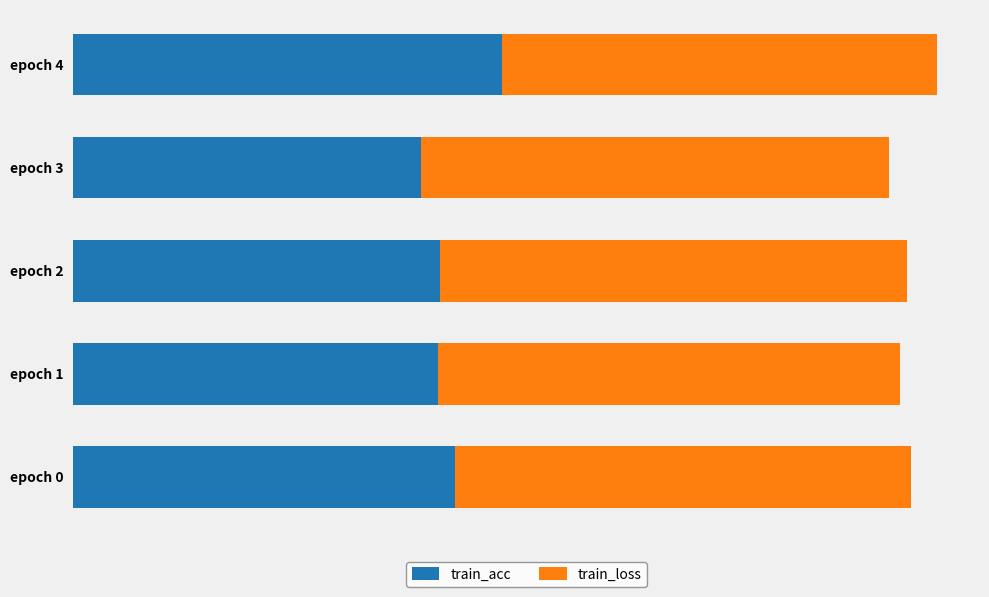

What are all the series names shown in the legend?

train_acc, train_loss